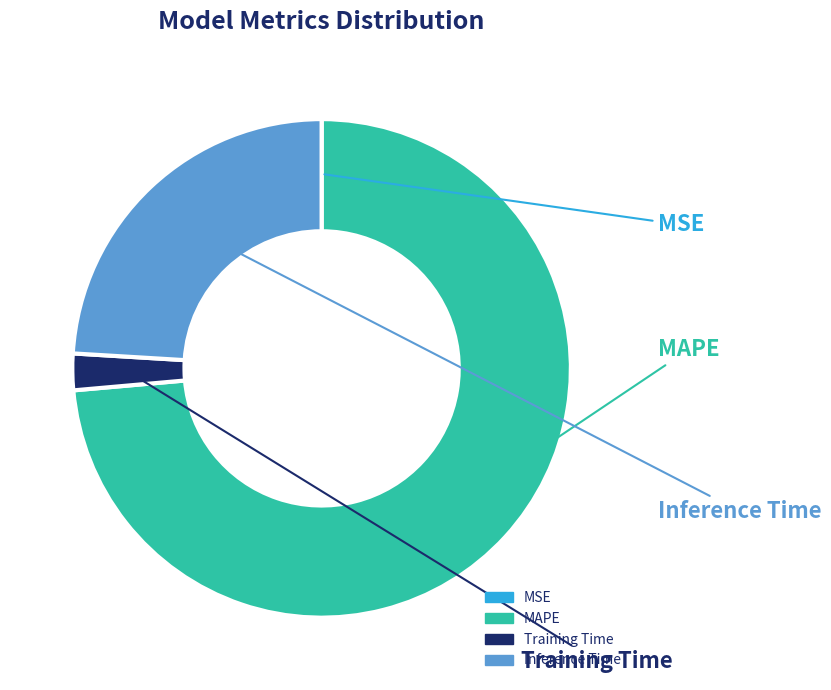

Between Inference Time and MAPE, which is larger?

MAPE